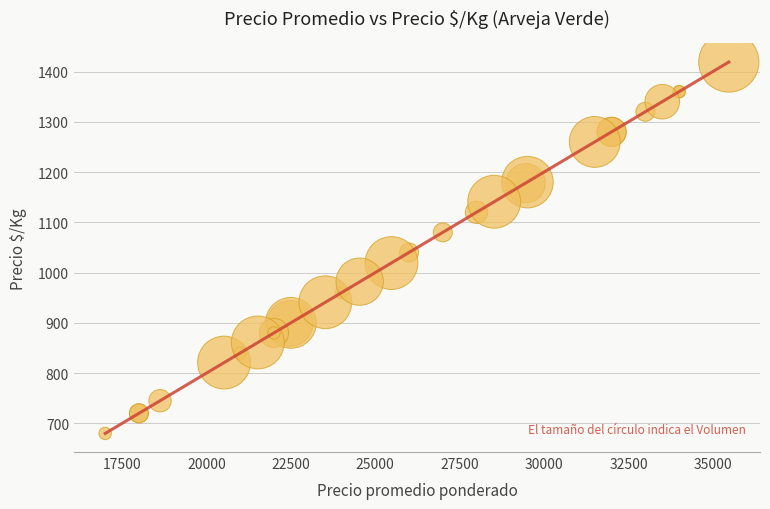

What Y value in the scatter plot is closest to 1049?

1040